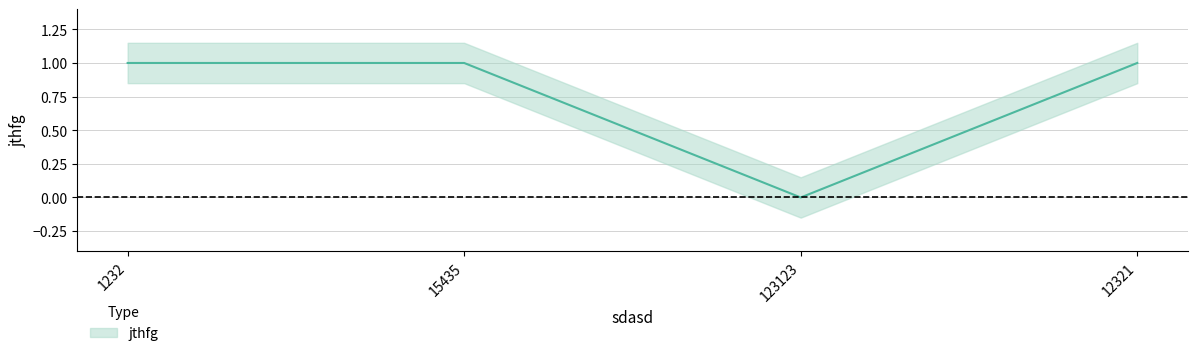

What is the greatest value displayed?

1